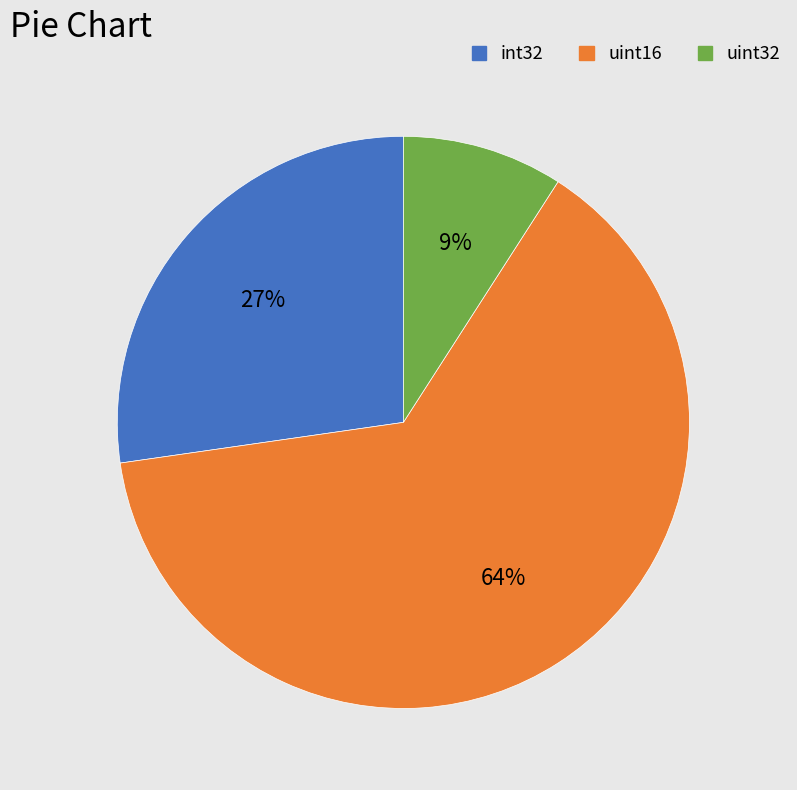

What percentage is the uint32 slice, to the nearest percent?

9%